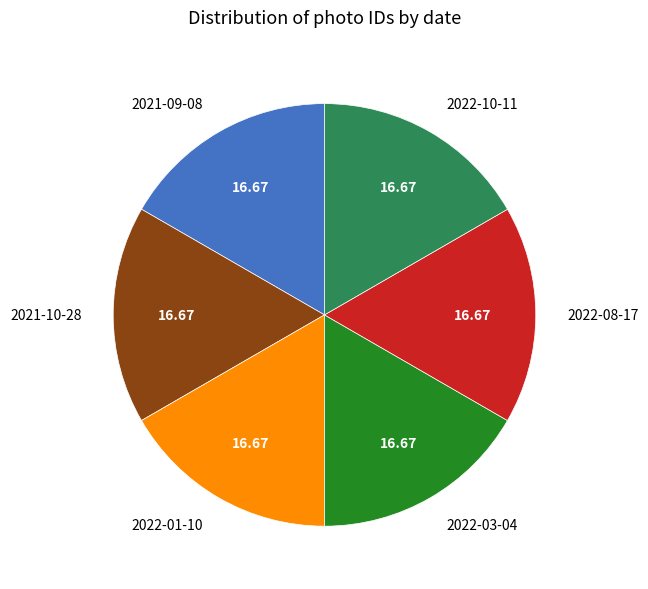

Approximately how many times larger is the value at 2022-01-10 compared to 2022-08-17?

1.0